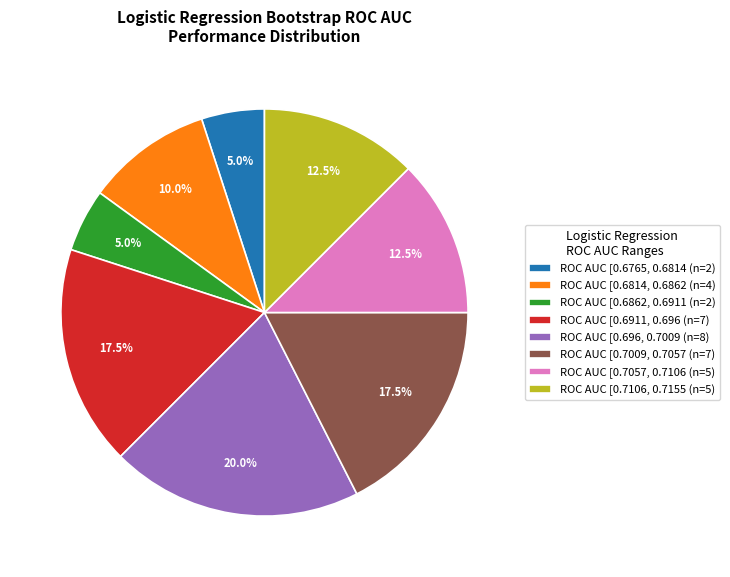

Is ROC AUC [0.7009, 0.7057 (n=7) the majority of the pie?

No